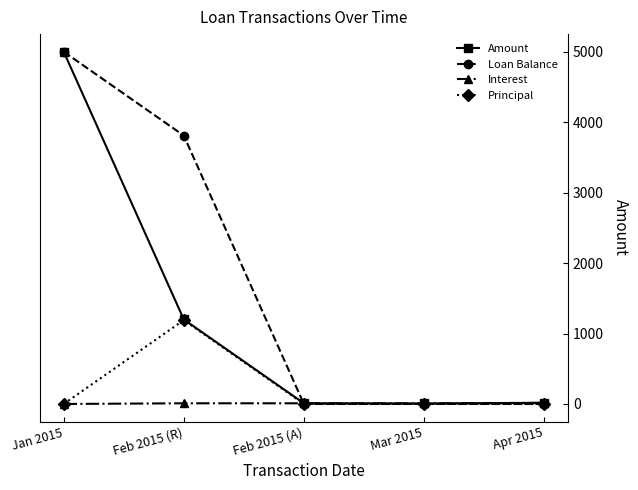

What position from the right is Feb 2015 (R)?

4